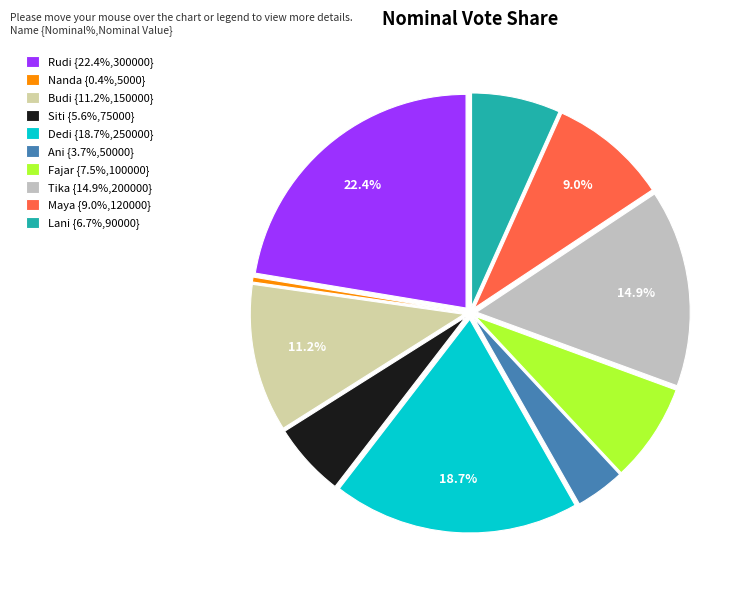

True or false: Budi accounts for 11% of the total.

True